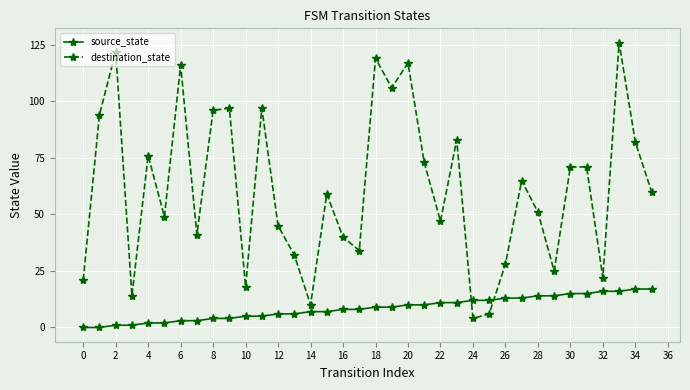

True or false: source_state and destination_state intersect in this chart.

True